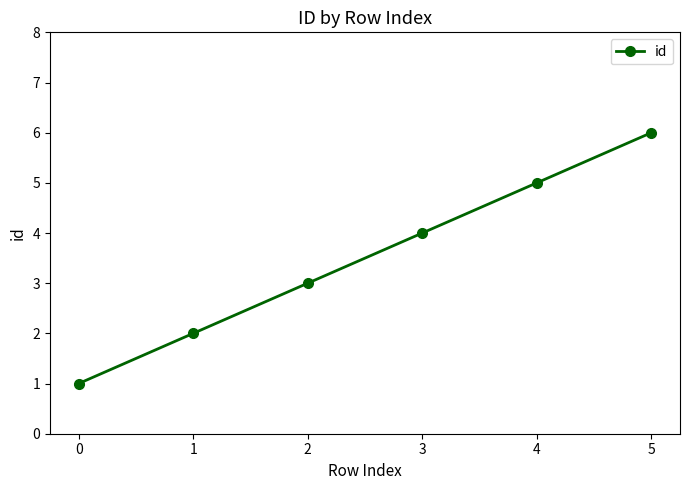

Where is the data nearest to the value 3?

2